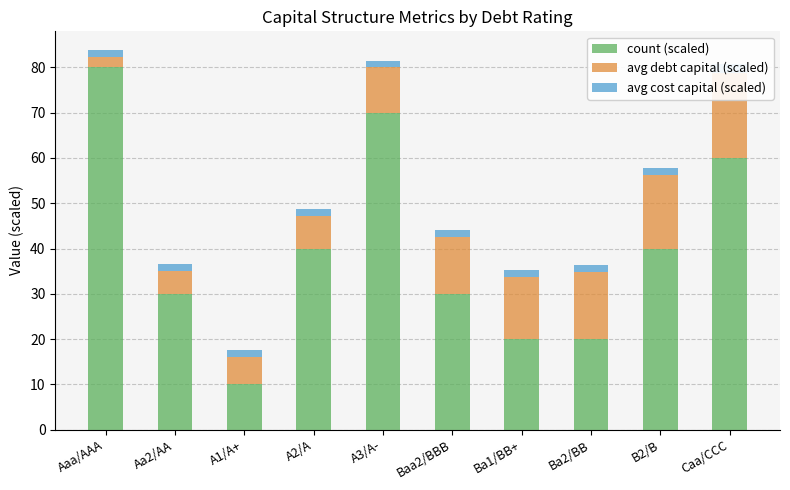

What are all the series names shown in the legend?

count (scaled), avg debt capital (scaled), avg cost capital (scaled)